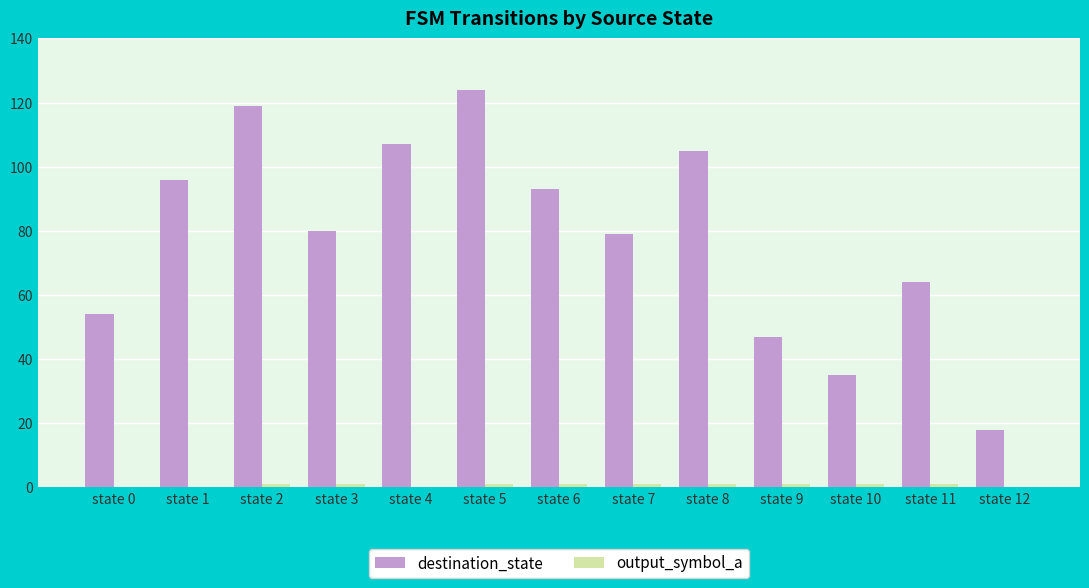

True or false: destination_state has a value of 47 at state 6.

False